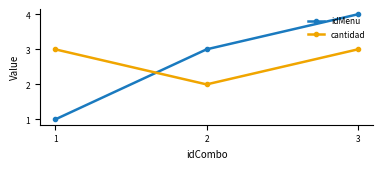

At which category is the sum across all series the highest?

3